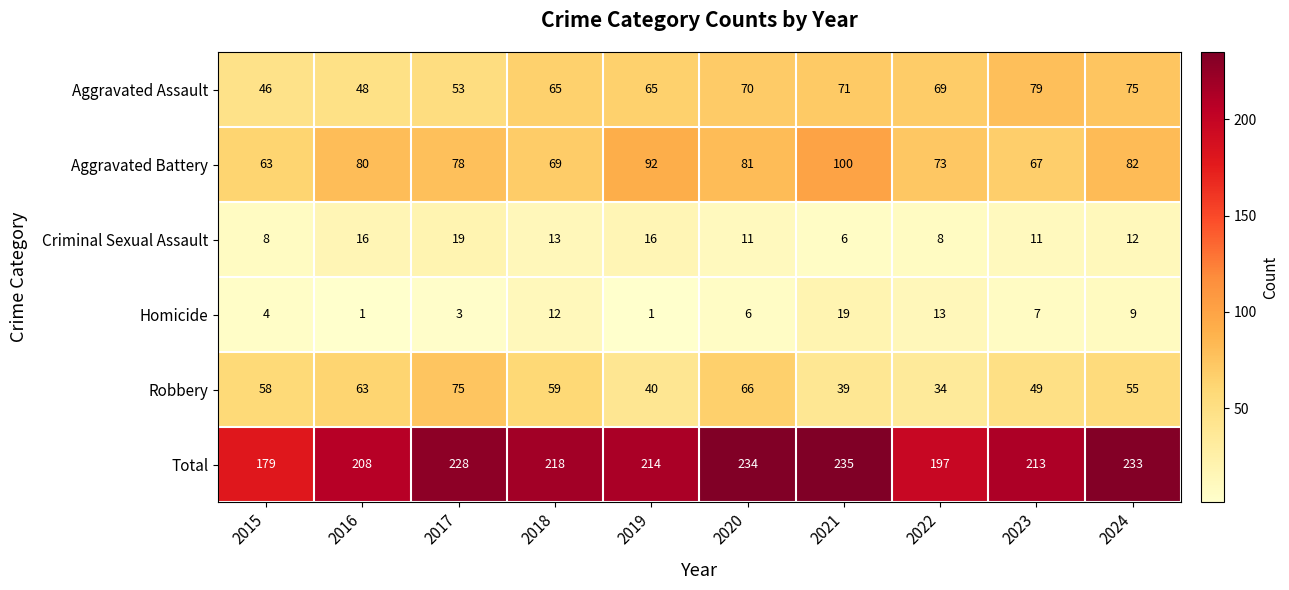

At which label is Total closest to 207?

2016